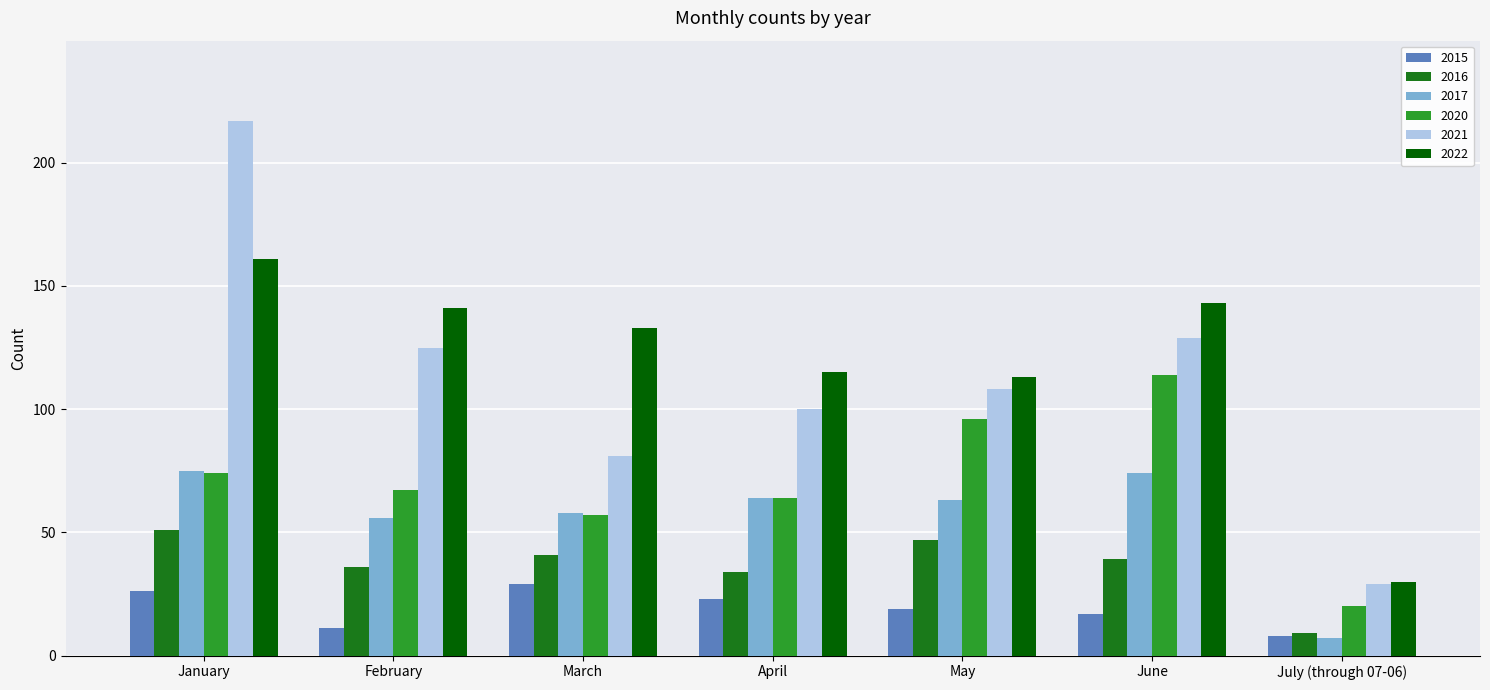

What is the total value across all series at February?

436